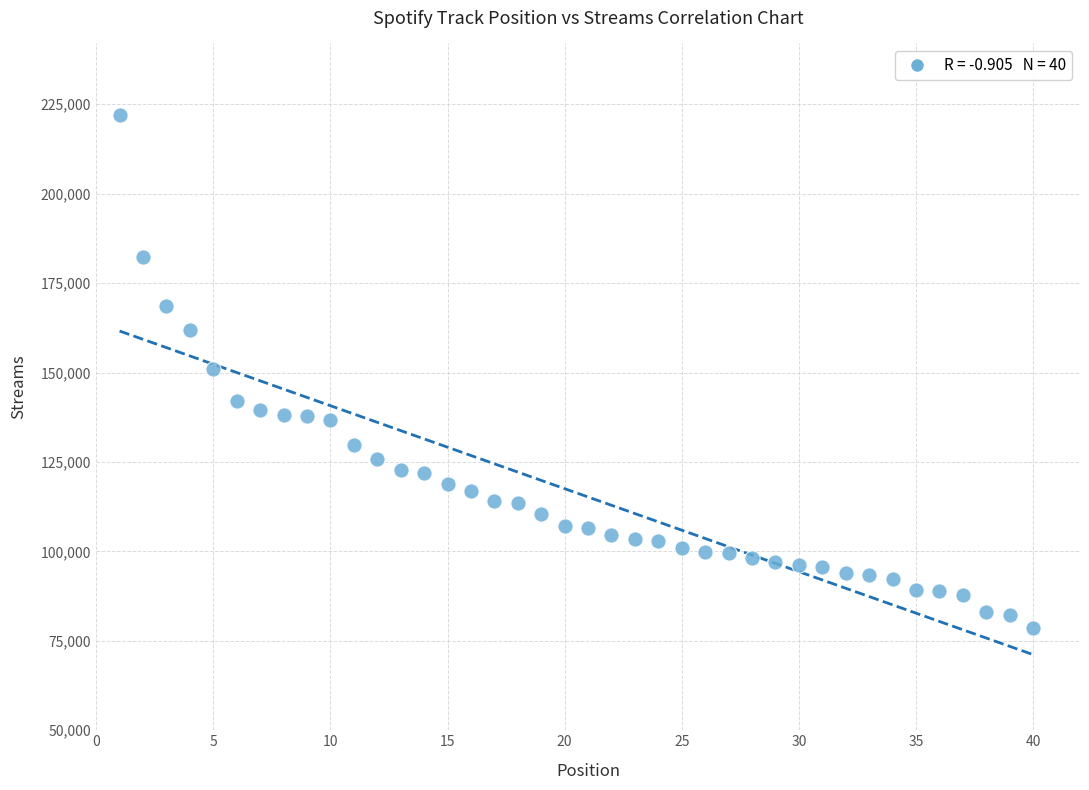

What is the range of Y values (max minus min)?

143330